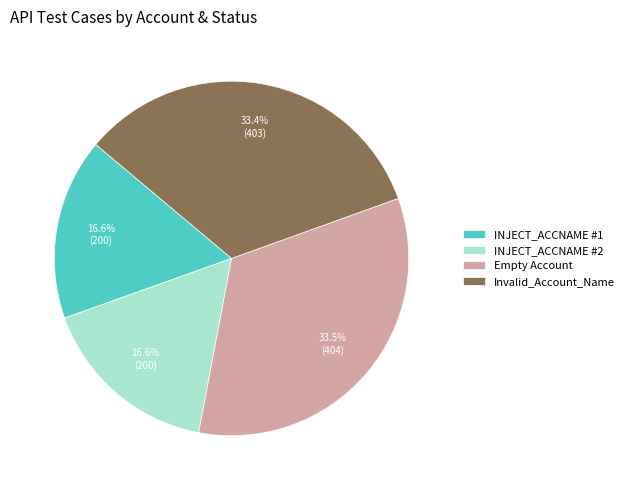

Combined, do Invalid_Account_Name and INJECT_ACCNAME #1 account for over 50%?

No